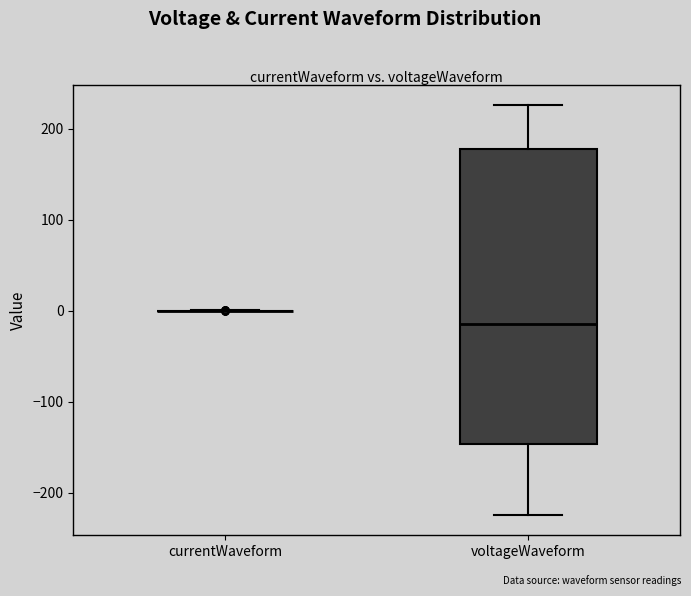

Reading left to right, transcribe this box plot: for each box, give where its median line is, the range the box spans, and where its two whiskers end, as read against the y-axis. The values are not printed on the chart, so give them approximately, as read against the axis.

currentWaveform: box collapsed to a line at 0, whiskers 0 to 0
voltageWaveform: median -10, box -150 to 180, whiskers -220 to 230